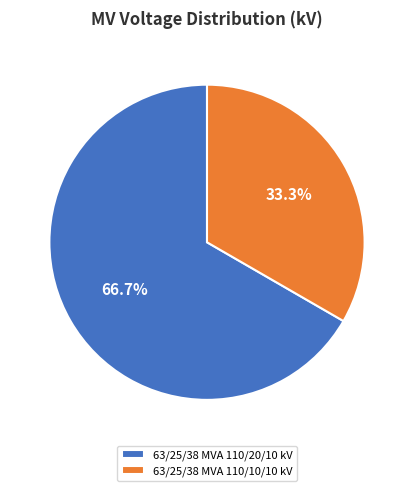

Do 63/25/38 MVA 110/20/10 kV and 63/25/38 MVA 110/10/10 kV together represent more than half of the pie?

Yes